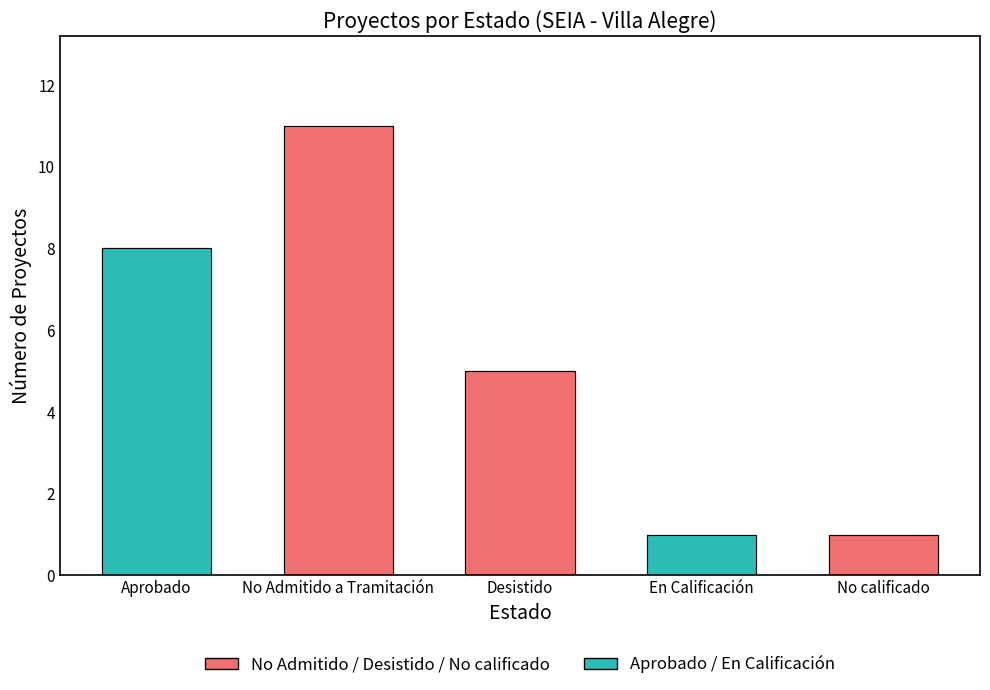

What is the smallest value displayed?

1